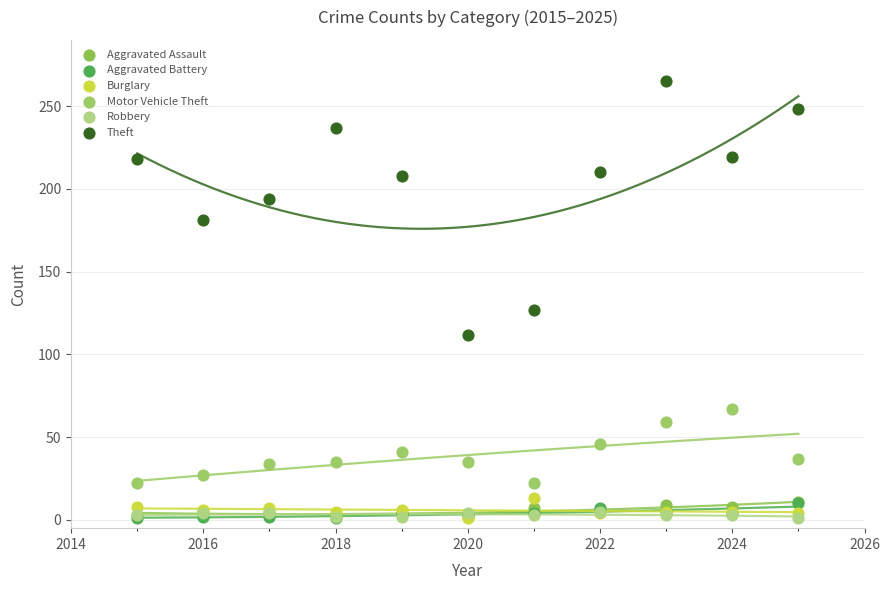

Which series has the widest spread of Y values?

Theft